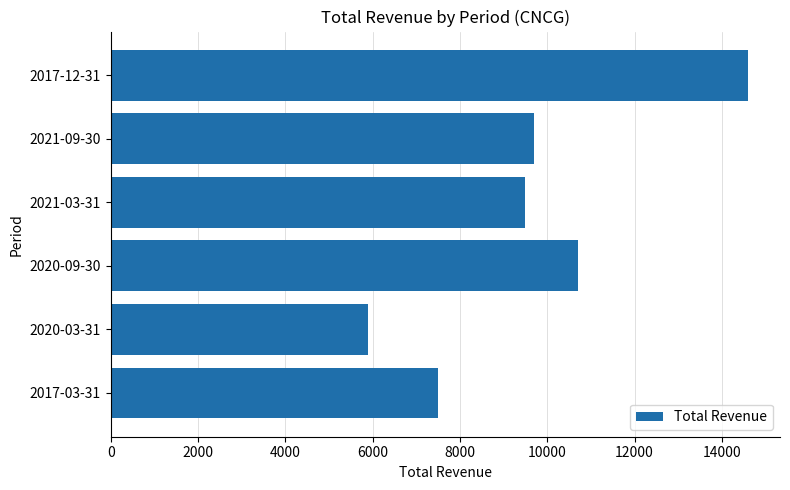

What is the difference between the second highest and second lowest values?

3200